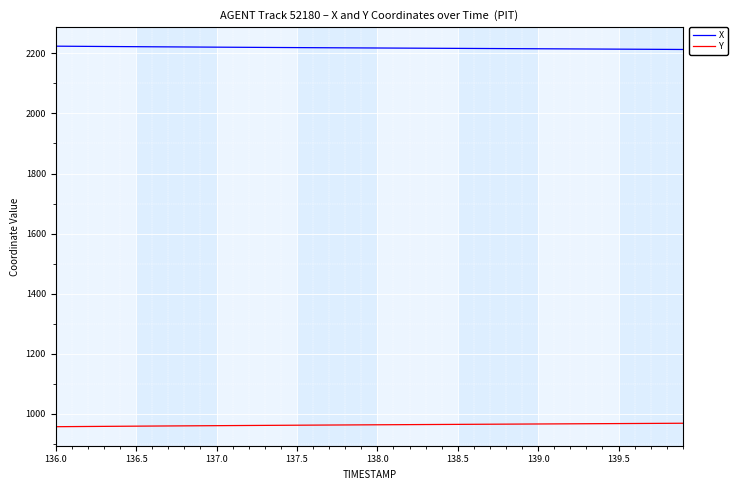

Rank the series by their maximum value, from highest to lowest.

X, Y